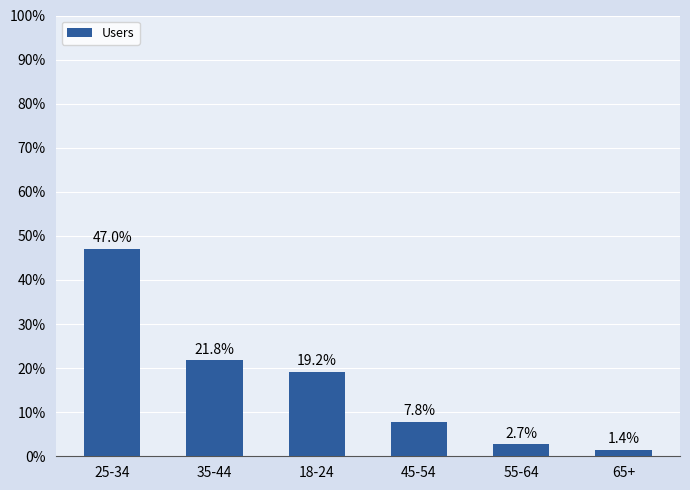

How many values exceed 19?

3